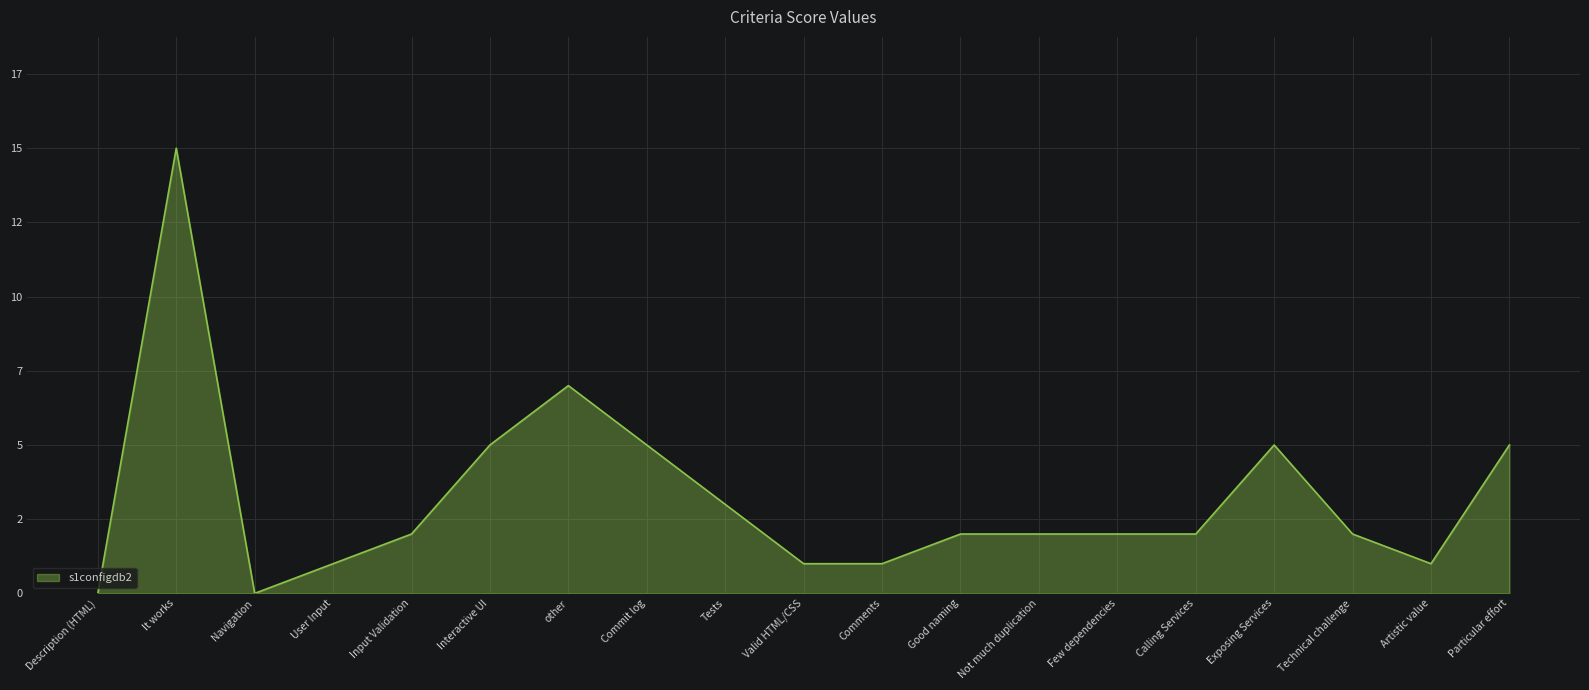

What is the label of the 10th point from the right?

Valid HTML/CSS